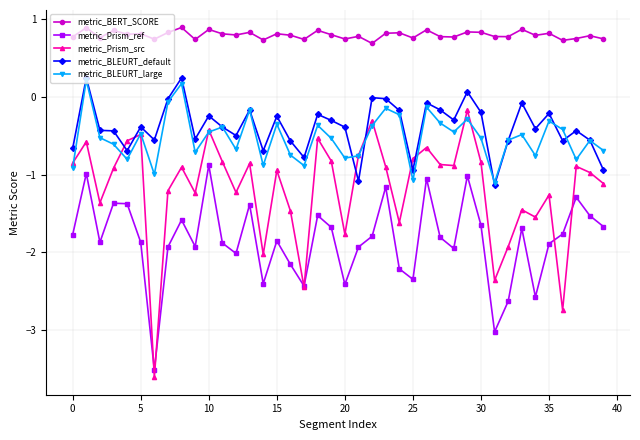

True or false: metric_BLEURT_large and metric_BERT_SCORE cross at least once.

False